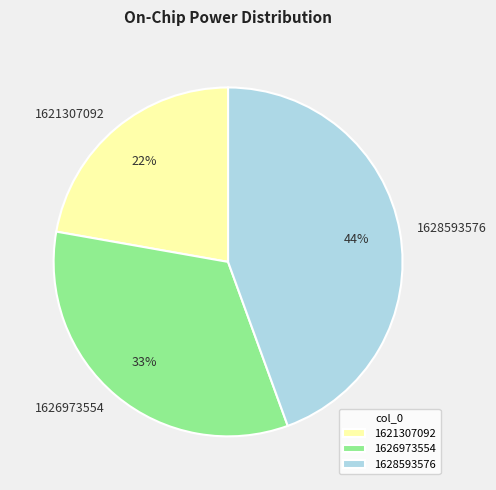

Between 1626973554 and 1621307092, which is larger?

1626973554